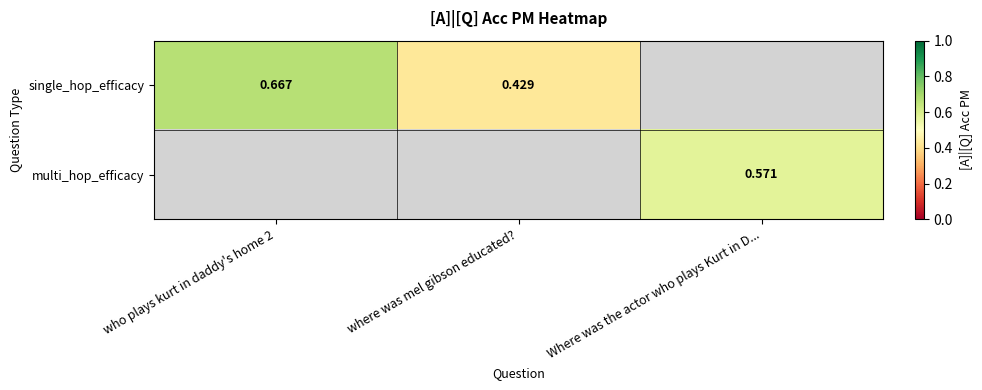

Count the number of data series in this chart.

2